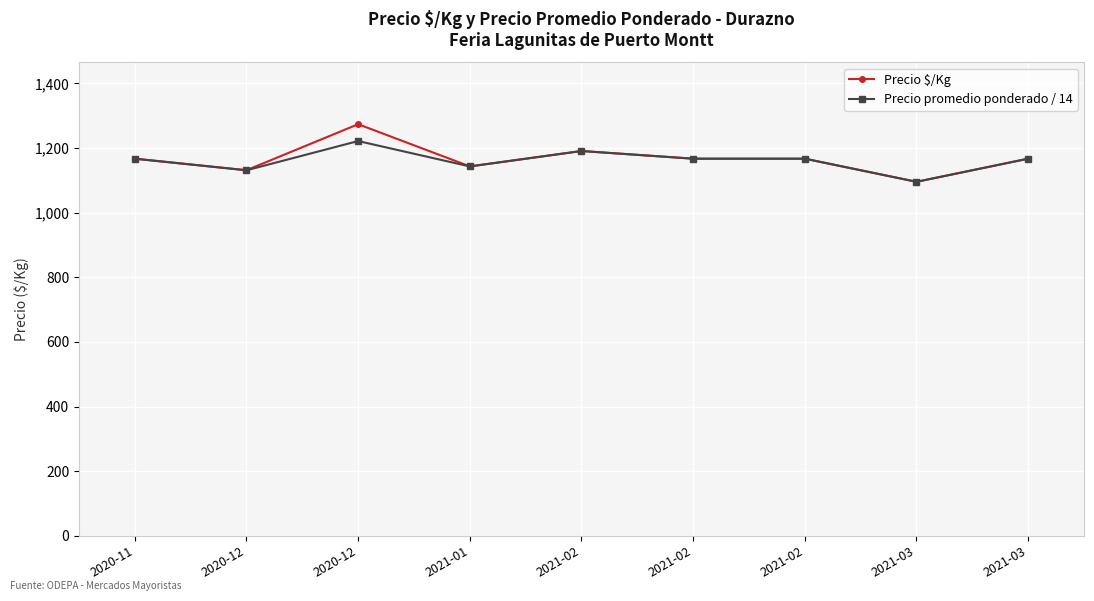

Count the number of data series in this chart.

2